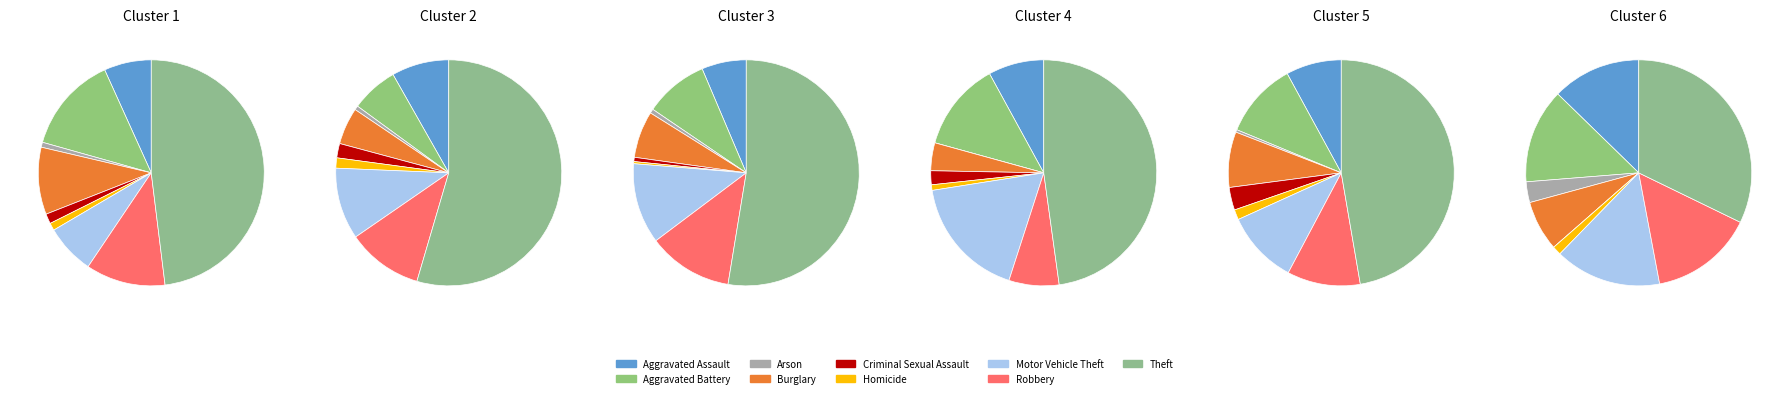

Combined, what portion of the pie is Homicide and Aggravated Assault?

7.8%